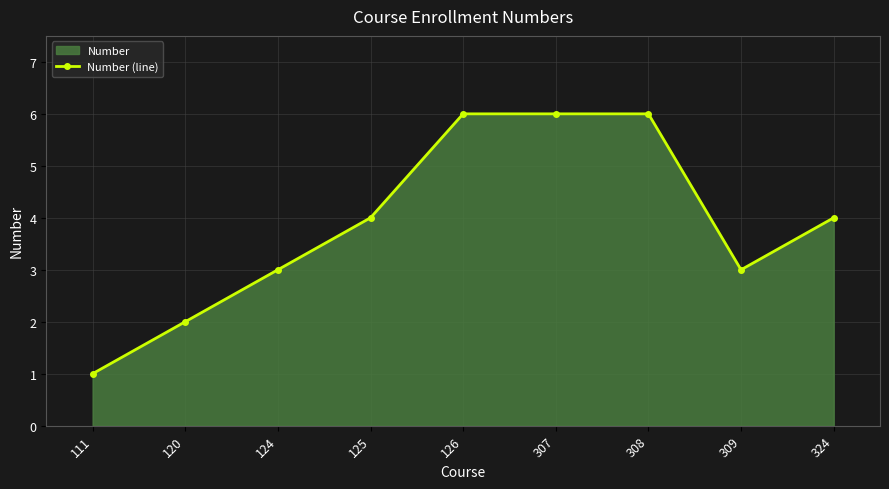

Reading left to right, what are all the values shown in this chart?

1	2	3	4	6	6	6	3	4